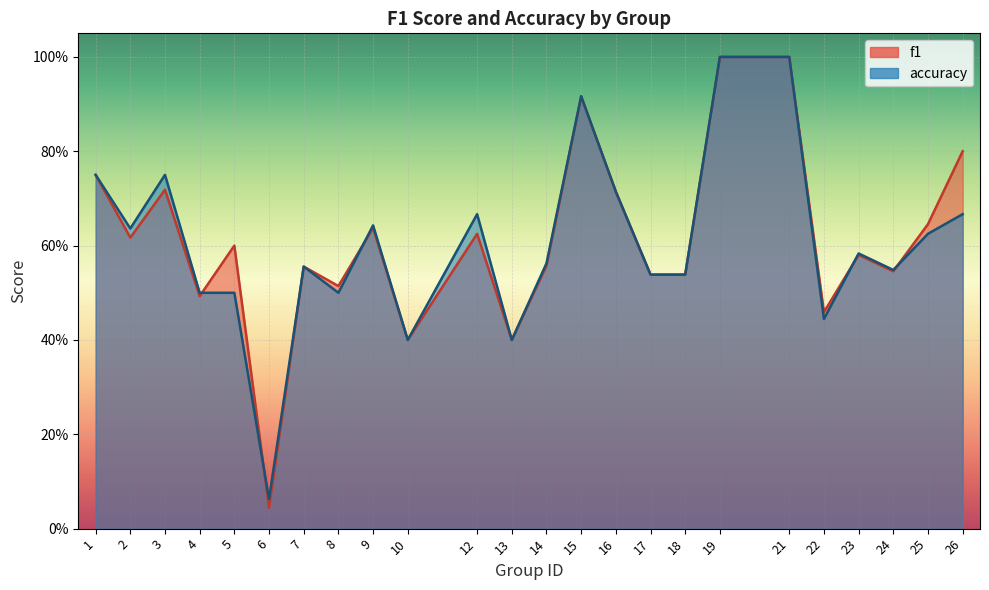

Between which two adjacent categories do accuracy and f1 first intersect?

4 and 5